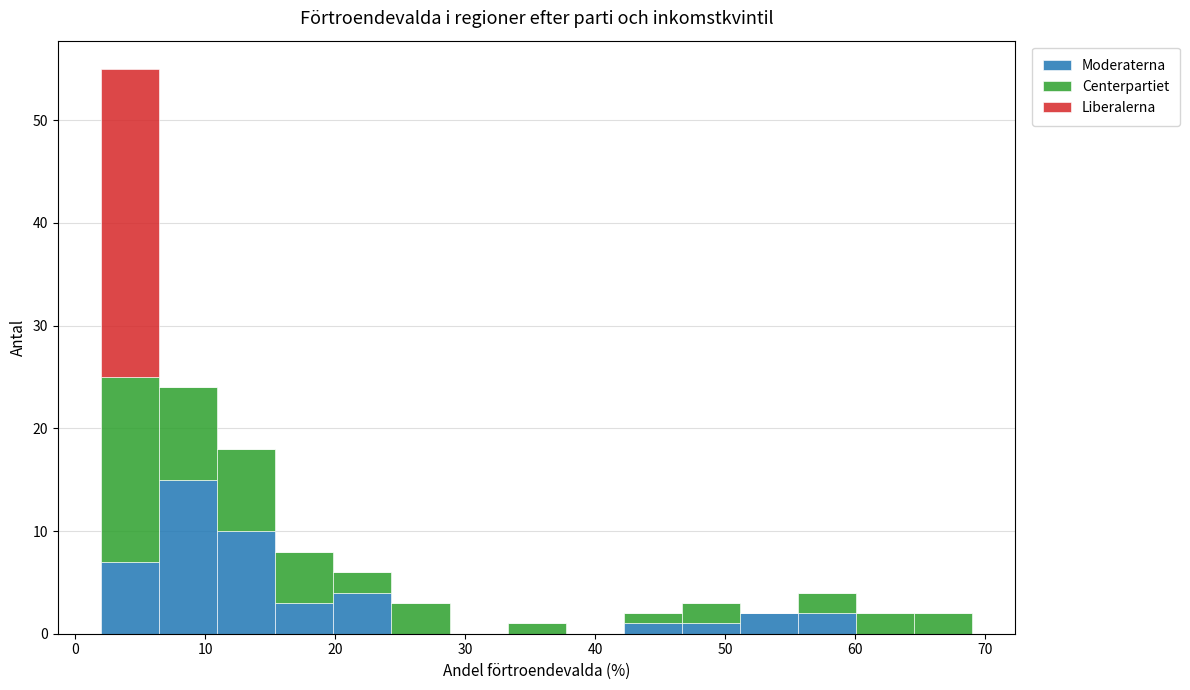

What is the total height of the stacked bar covering 6 to 11 on the x-axis? Neither the bar edges nor the heights are printed on the chart, so give them approximately, as read against the axes.

24